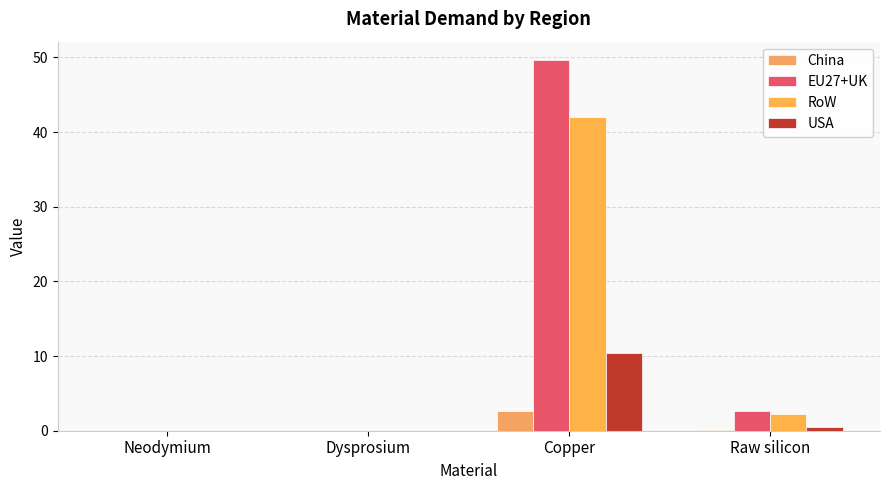

Is it true that USA equals 0.0 at Dysprosium?

True